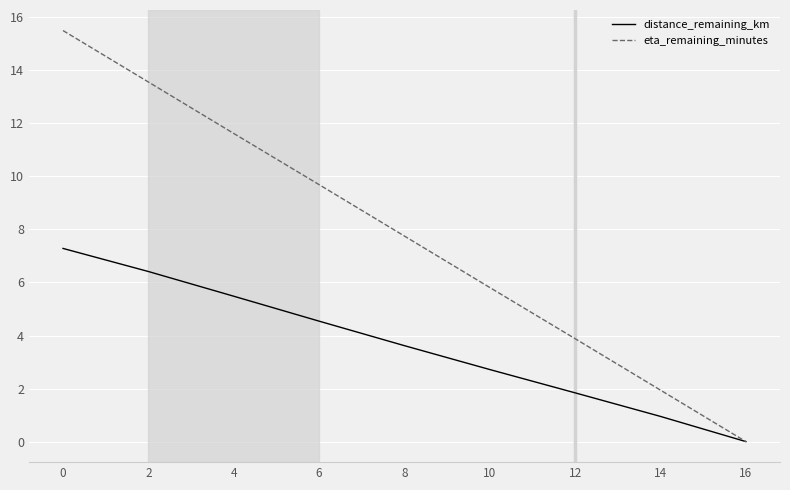

Between 6 and 12, which series saw the biggest shift?

eta_remaining_minutes